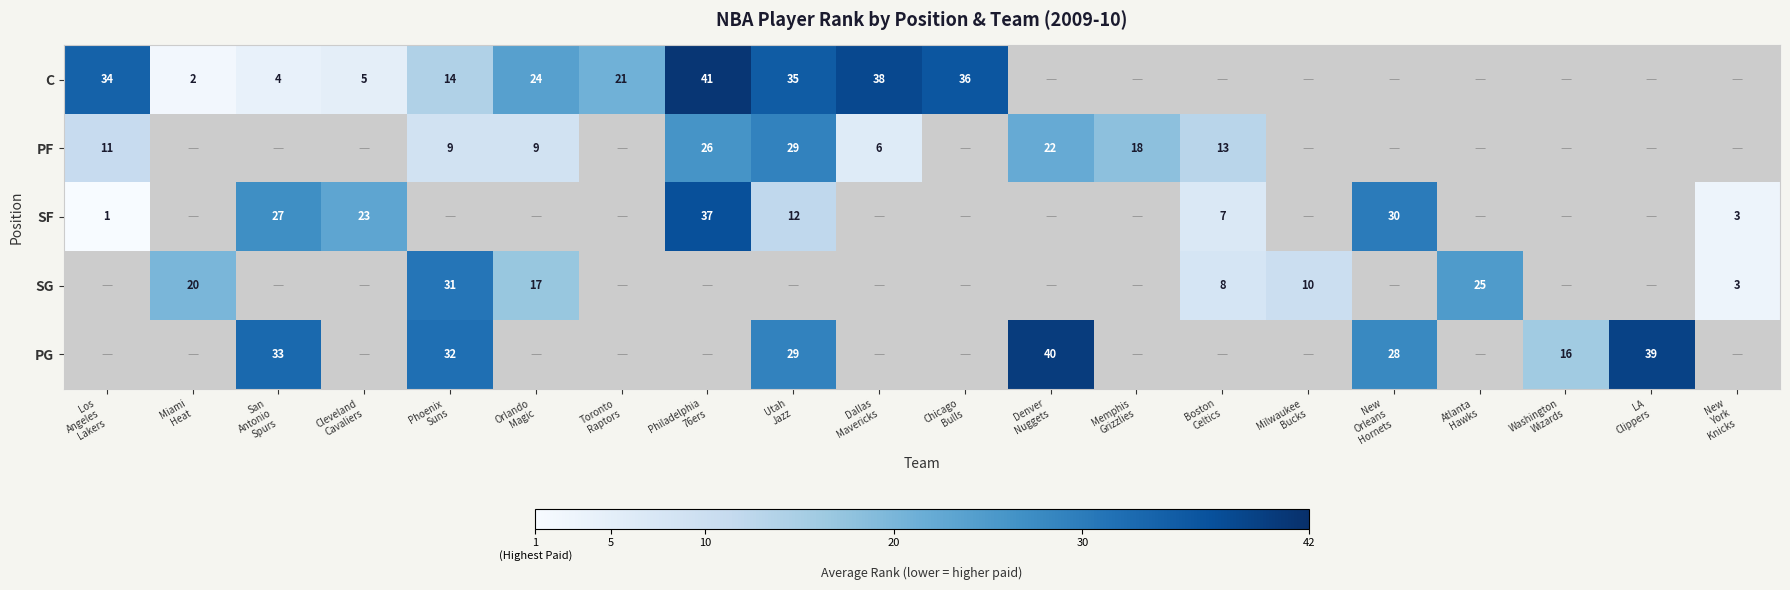

Which category has the highest value in the C series?

Denver Nuggets